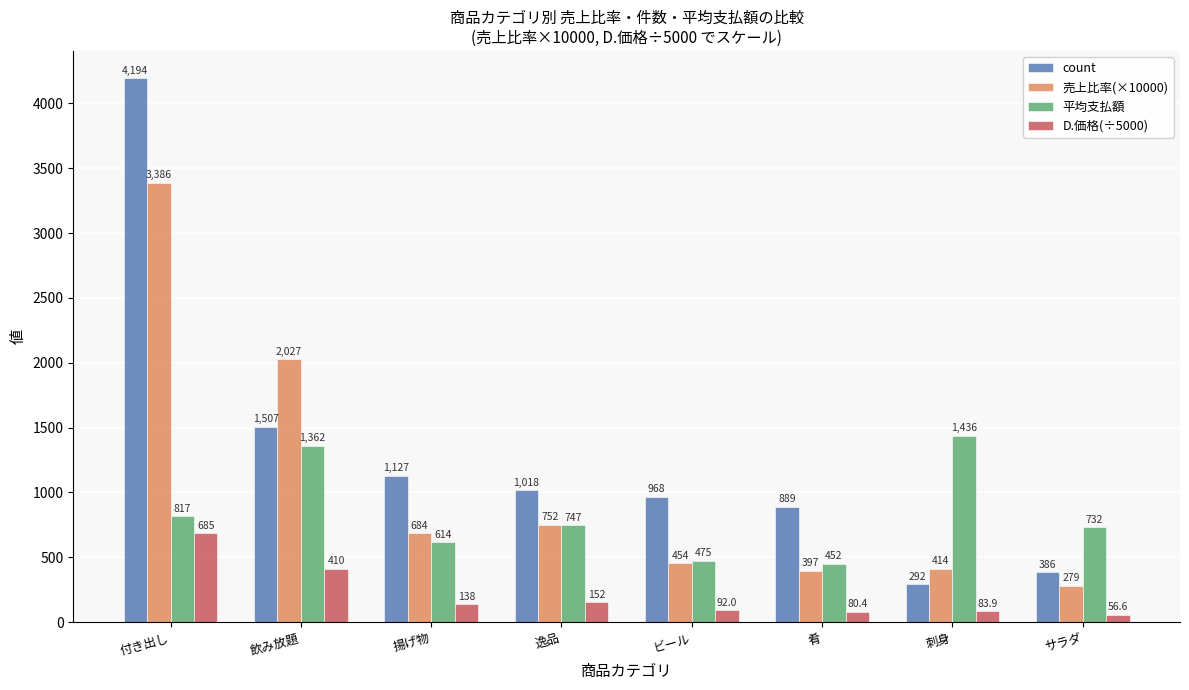

Which series has the widest spread of values?

count